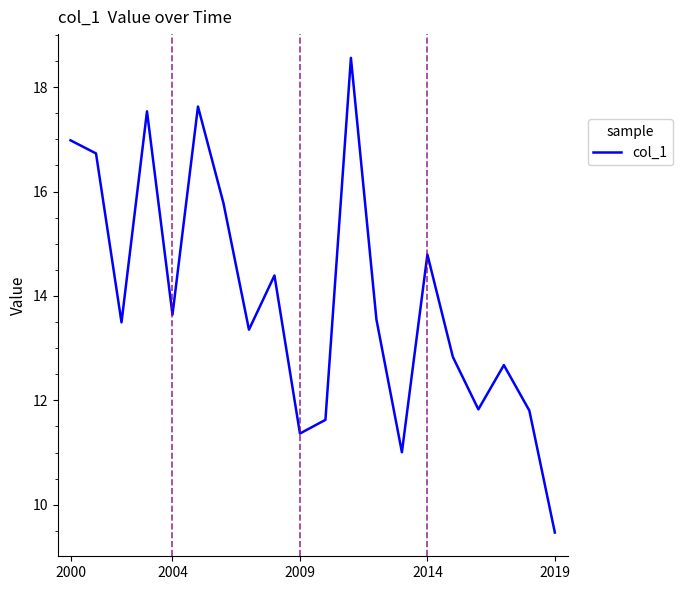

What is the difference between the maximum and minimum values?

9.1